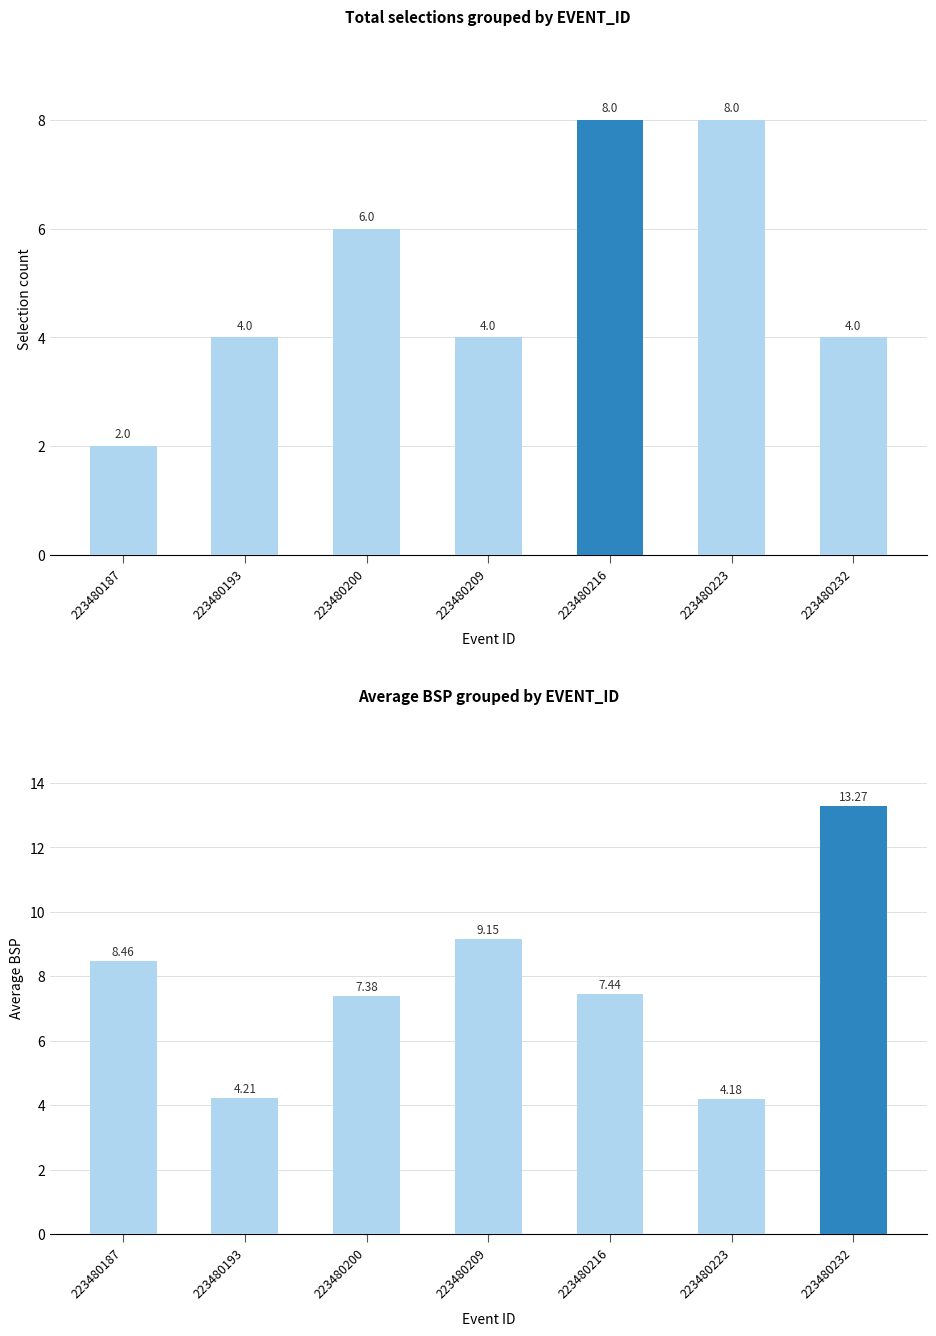

Is it true that Average BSP equals 4.4 at 223480187?

False